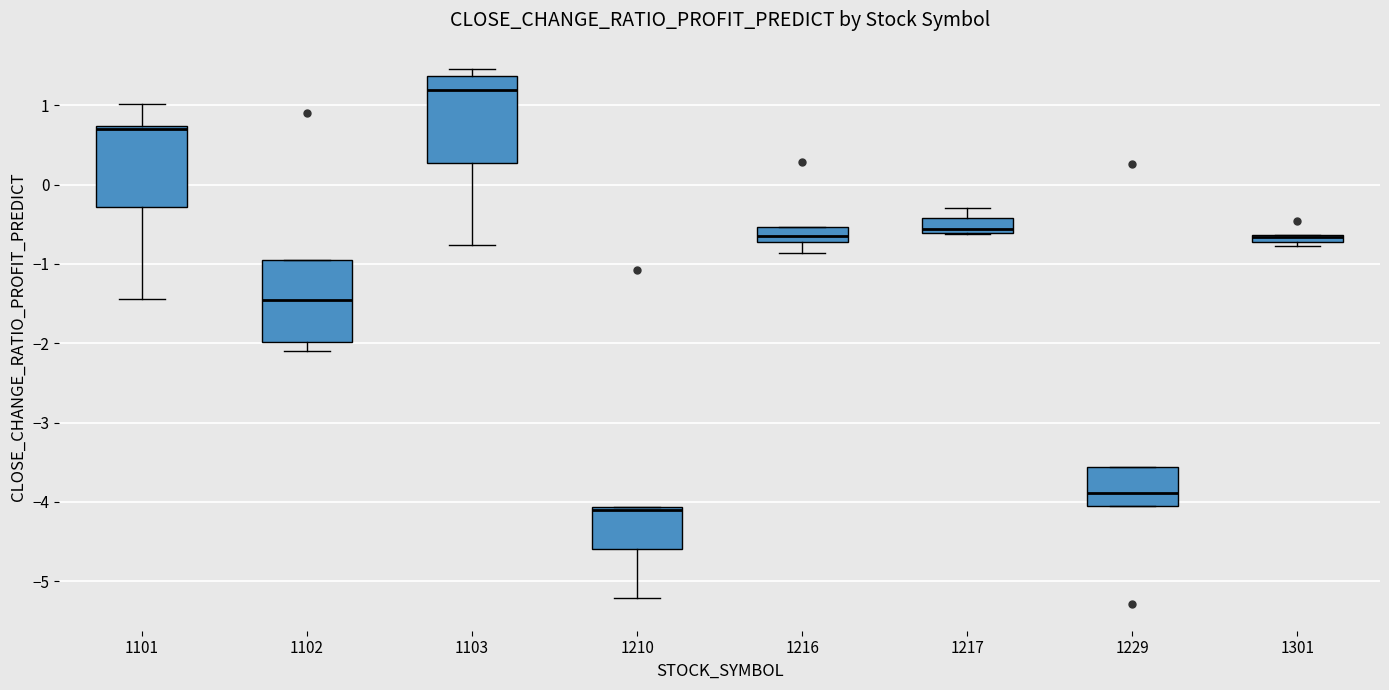

Where is the upper edge of the box at x = 1229 on the y-axis? The values are not printed on the chart, so give them approximately, as read against the axis.

-3.6